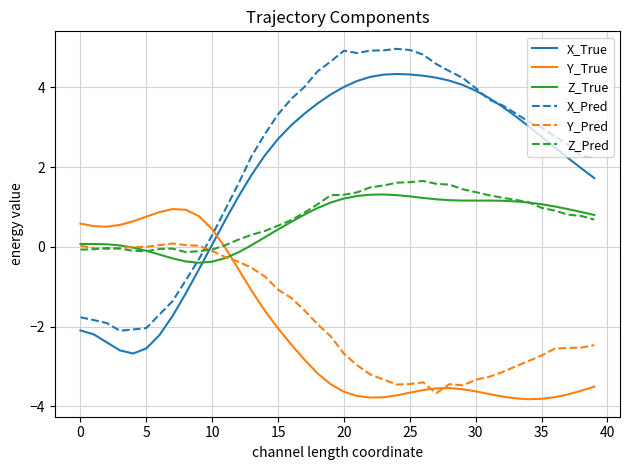

After their last crossing, which series has the higher values: Z_True or Y_True?

Z_True